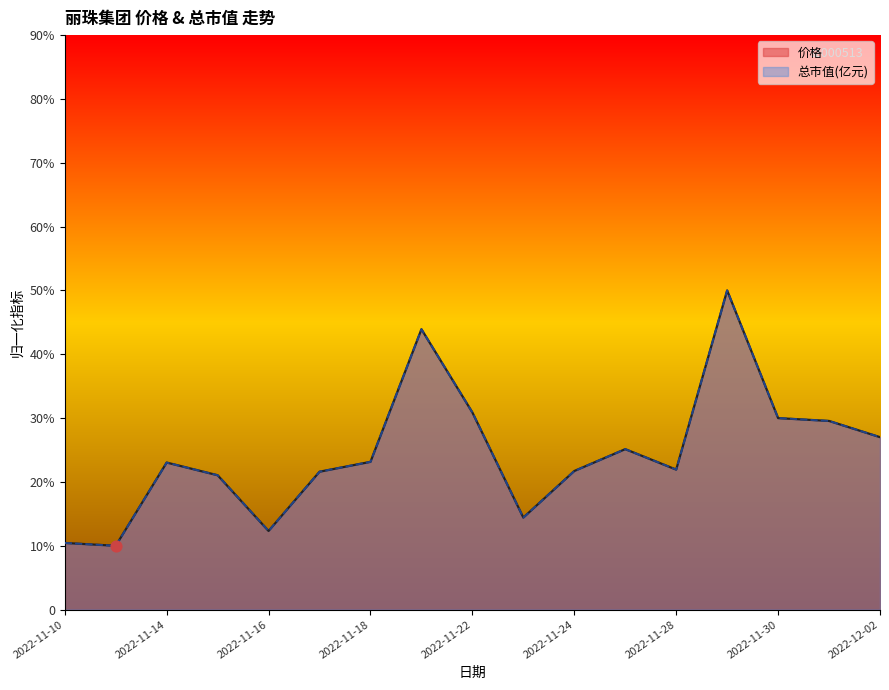

What are all the series names shown in the legend?

价格, 总市值(亿元)